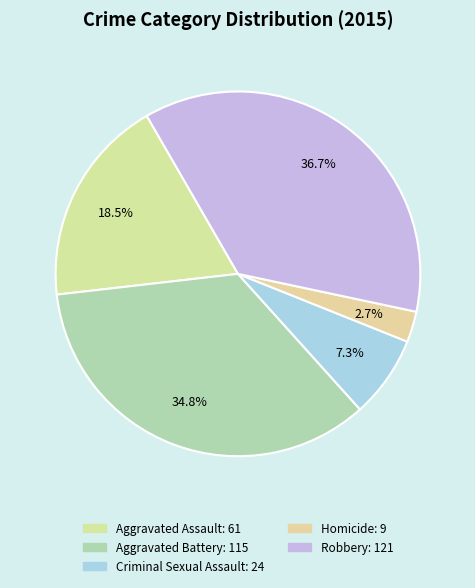

To the nearest percent, what percentage of the pie is Homicide?

3%